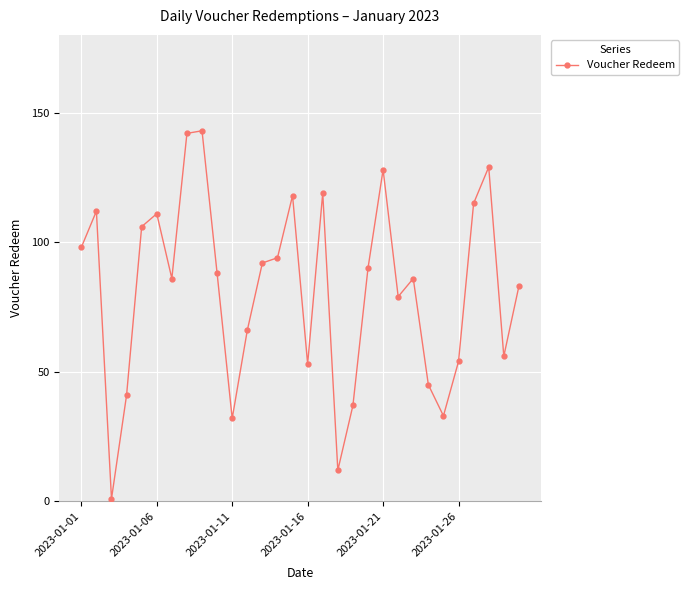

How many points are higher than both their immediate neighbors (excluding endpoints)?

8